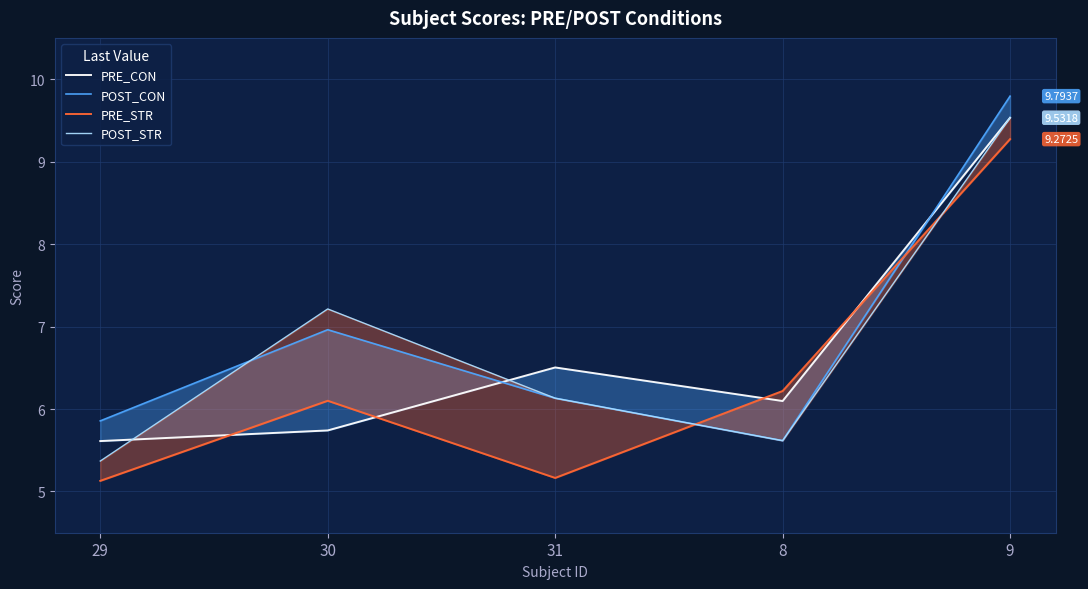

Where is PRE_STR nearest to the value 7?

8